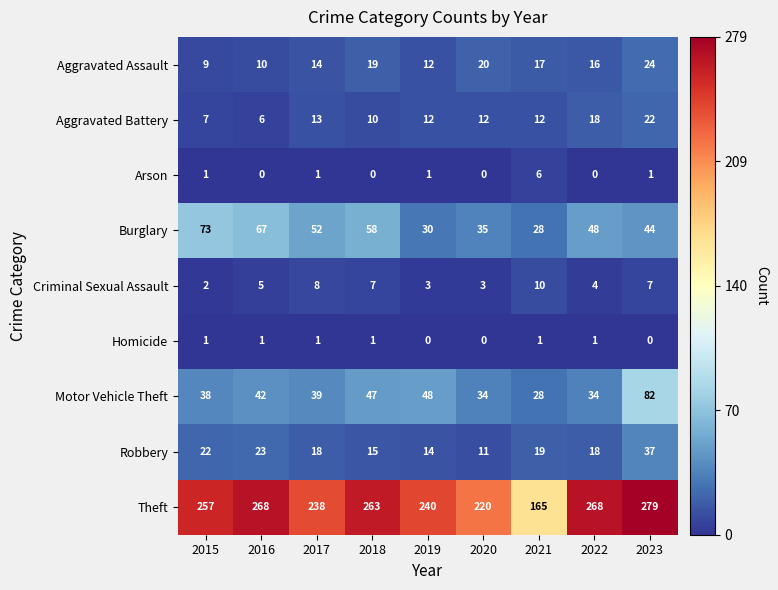

What is the sum of all Aggravated Assault values?

141